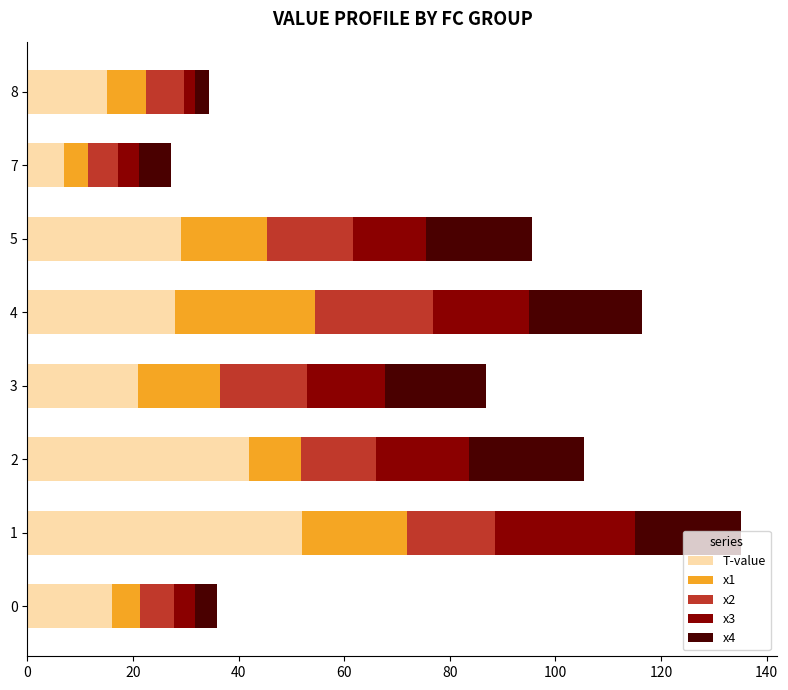

What is the difference between the maximum and minimum values in the T-value series?

45.0